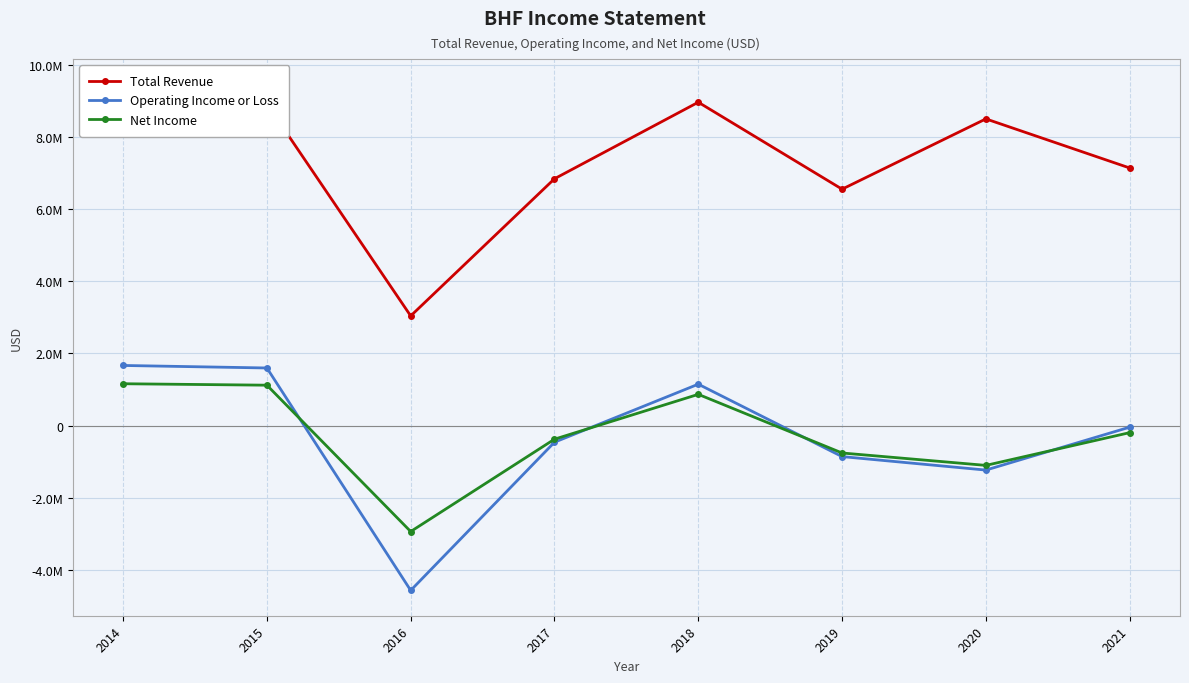

Which has a higher value, 2016 or 2015?

2015